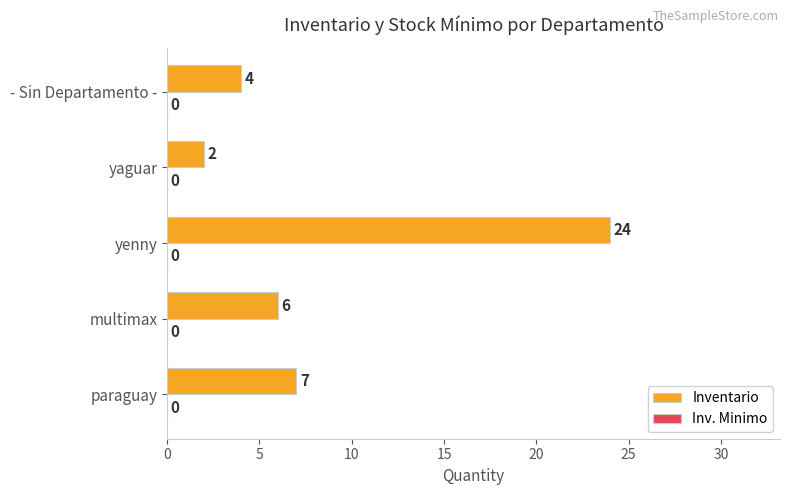

At which label is the value closest to 13?

paraguay